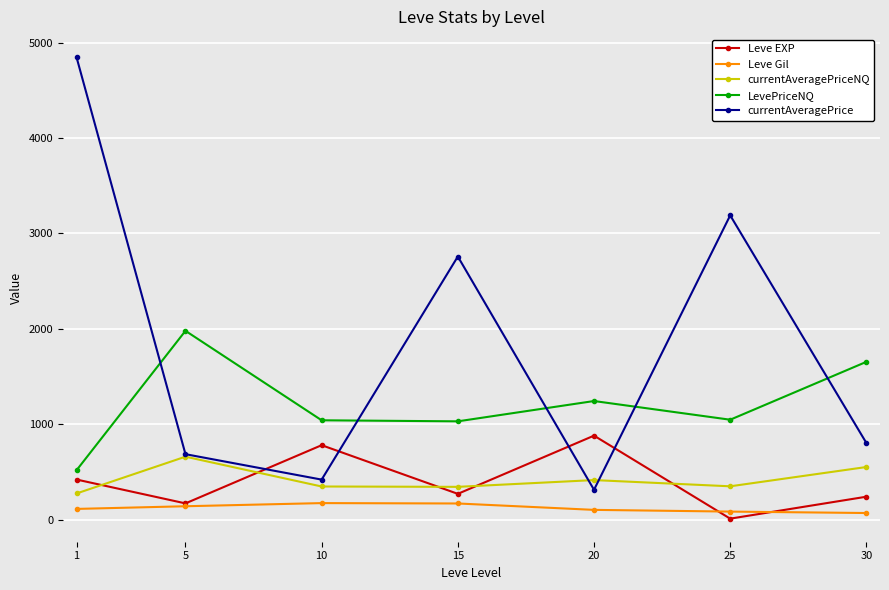

Between 15 and 25, which series saw the biggest shift?

currentAveragePrice